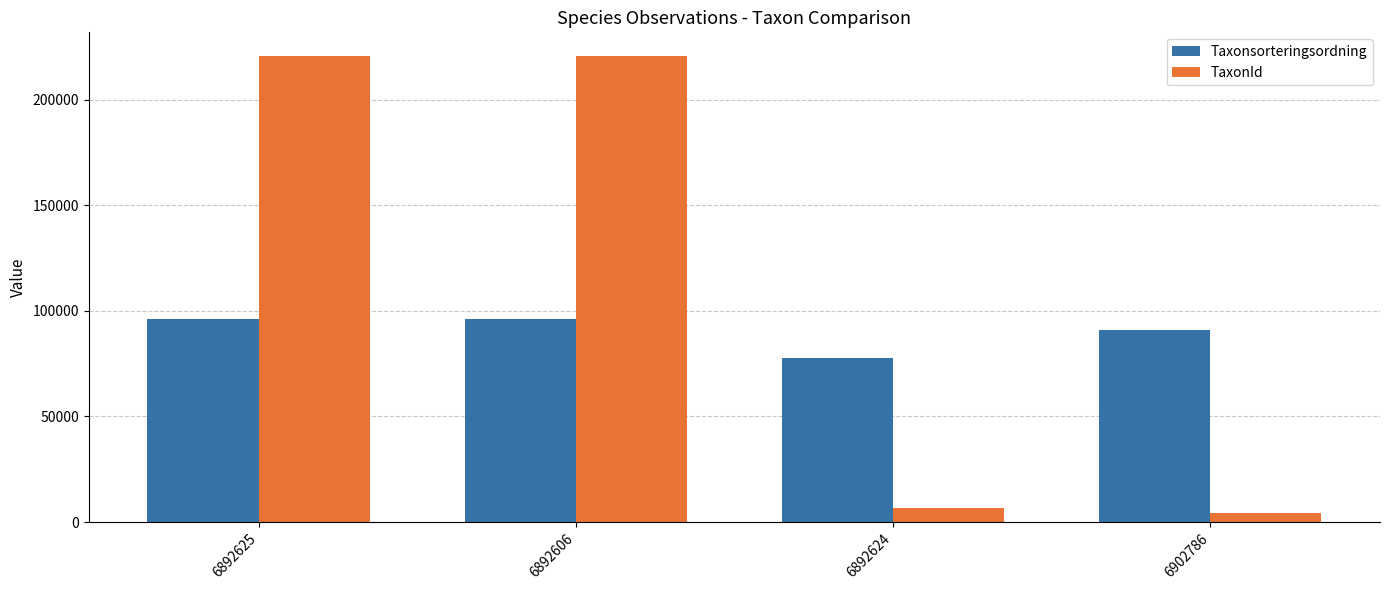

At 6892625, list the series in order from smallest to largest.

Taxonsorteringsordning, TaxonId